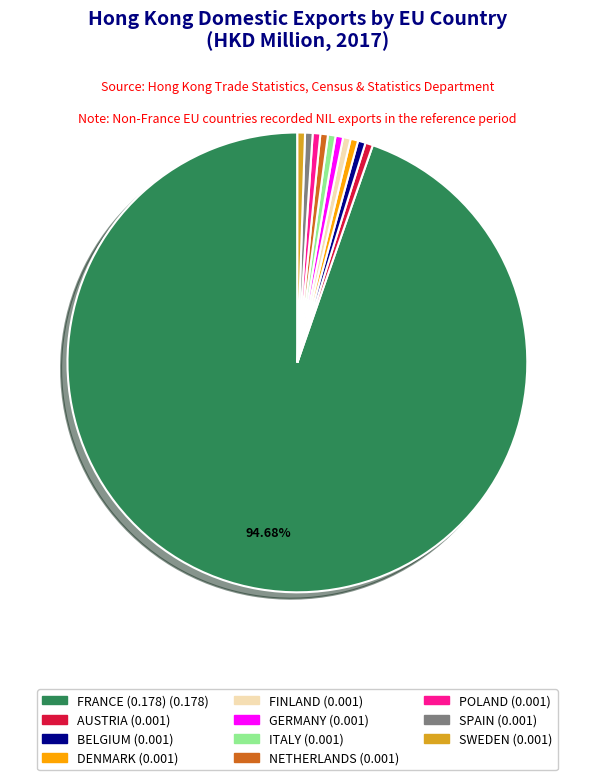

Which has a higher value, SPAIN or FRANCE?

FRANCE